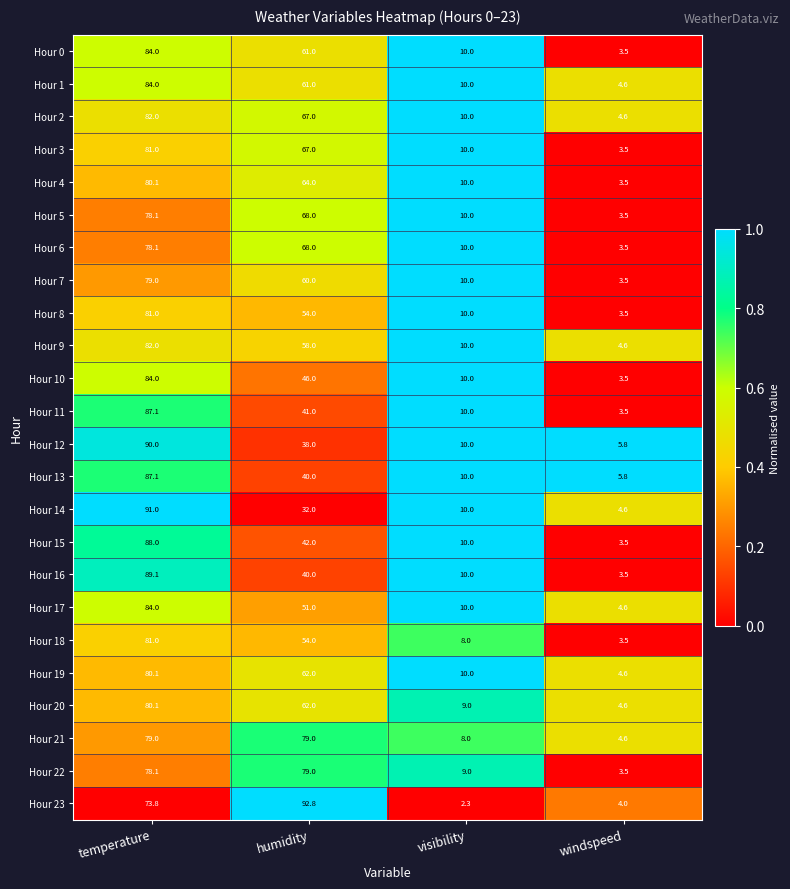

The Hour 20 series shows 80.1 at temperature. True or false?

True